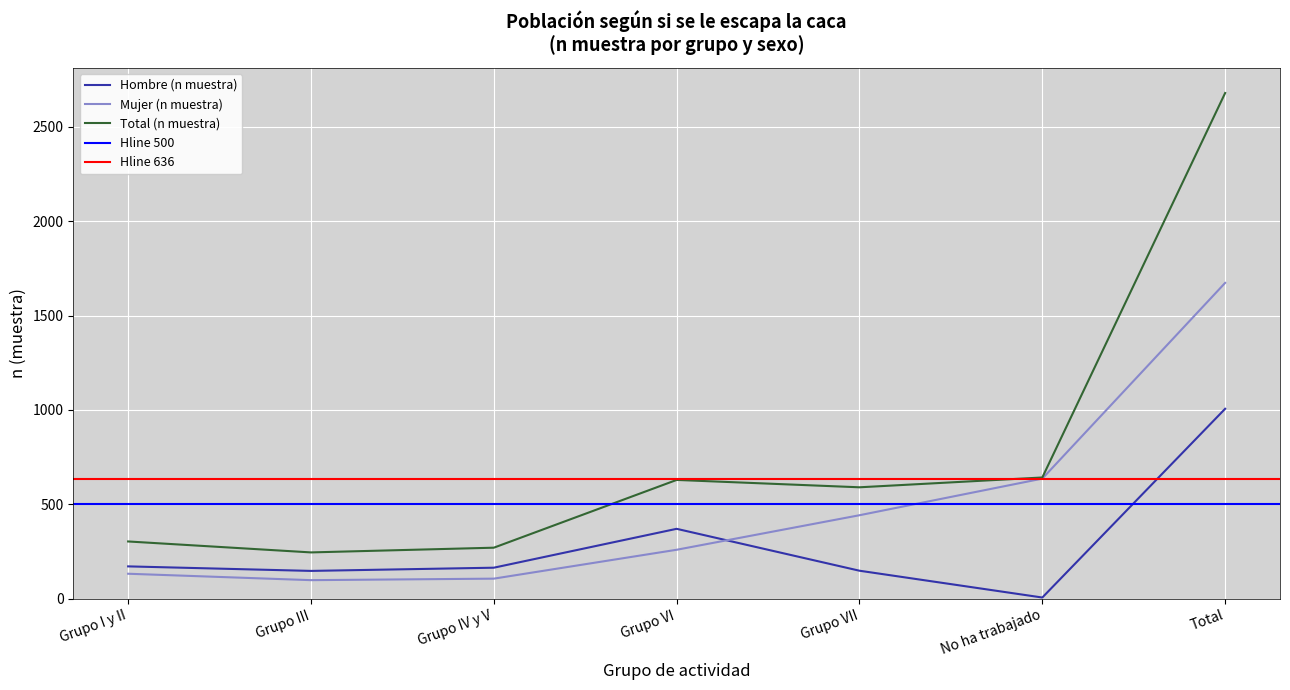

List the labels in order of Total (n muestra) value, largest first.

Total, No ha trabajado, Grupo VI, Grupo VII, Grupo I y II, Grupo IV y V, Grupo III